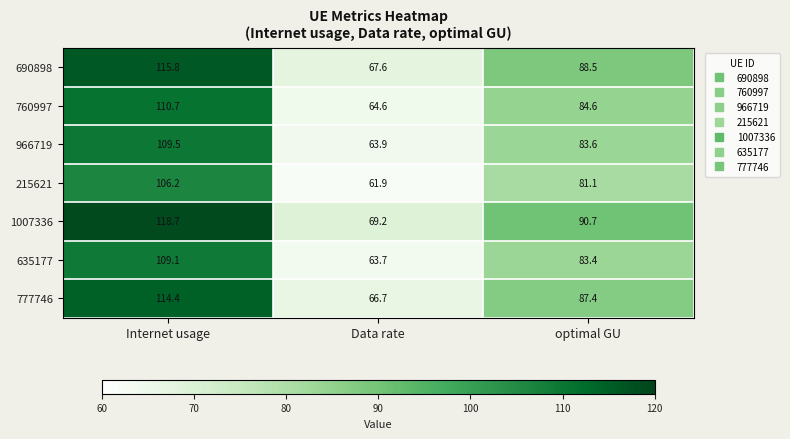

At which category is the sum across all series the highest?

Internet usage